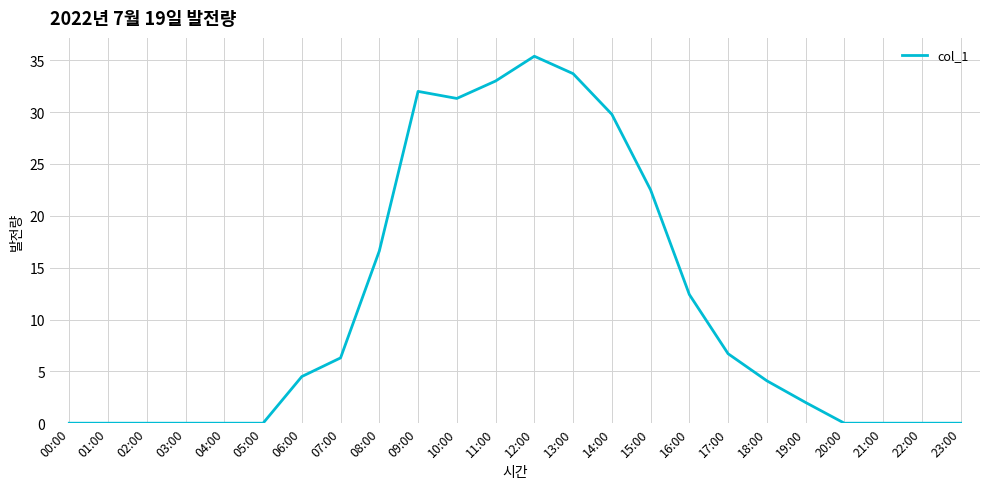

True or false: the data shows 1.0 at 06:00.

False